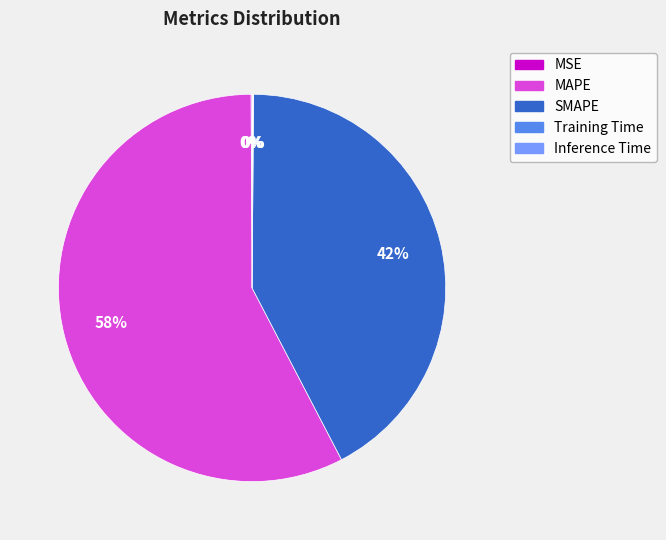

To the nearest percent, what is the average slice percentage?

20%